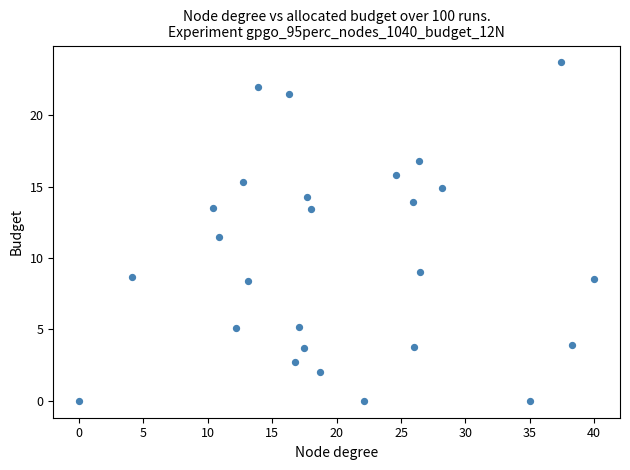

What Y value in the scatter plot is closest to 11?

11.5